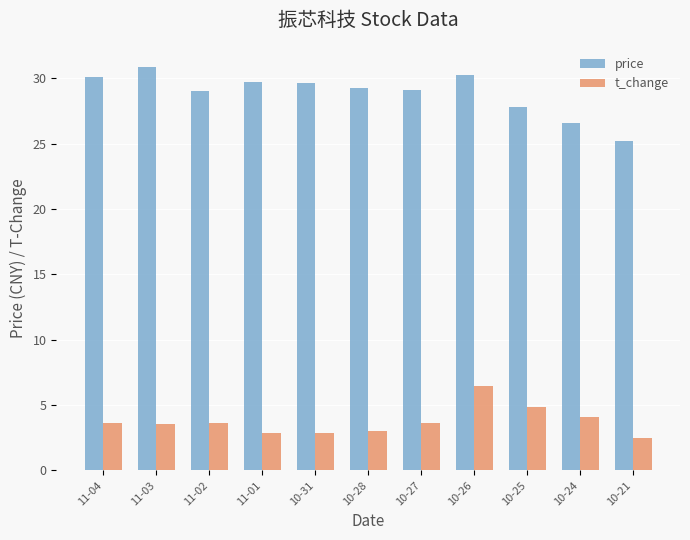

At which label does t_change reach its minimum?

10-21